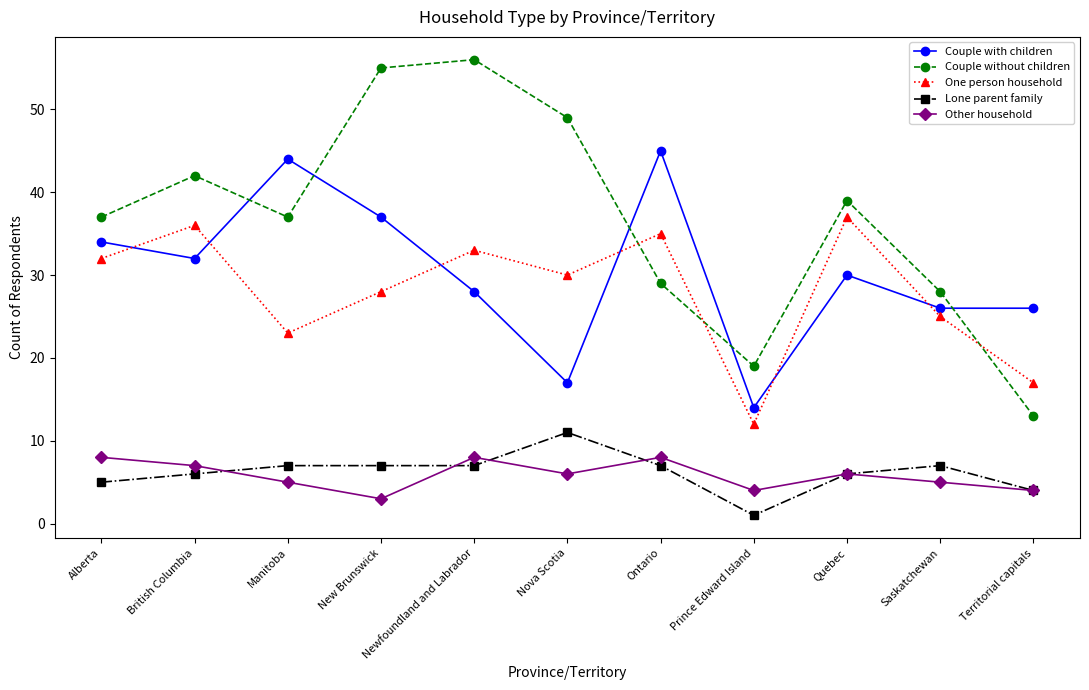

The Other household series shows 4 at Territorial capitals. True or false?

True